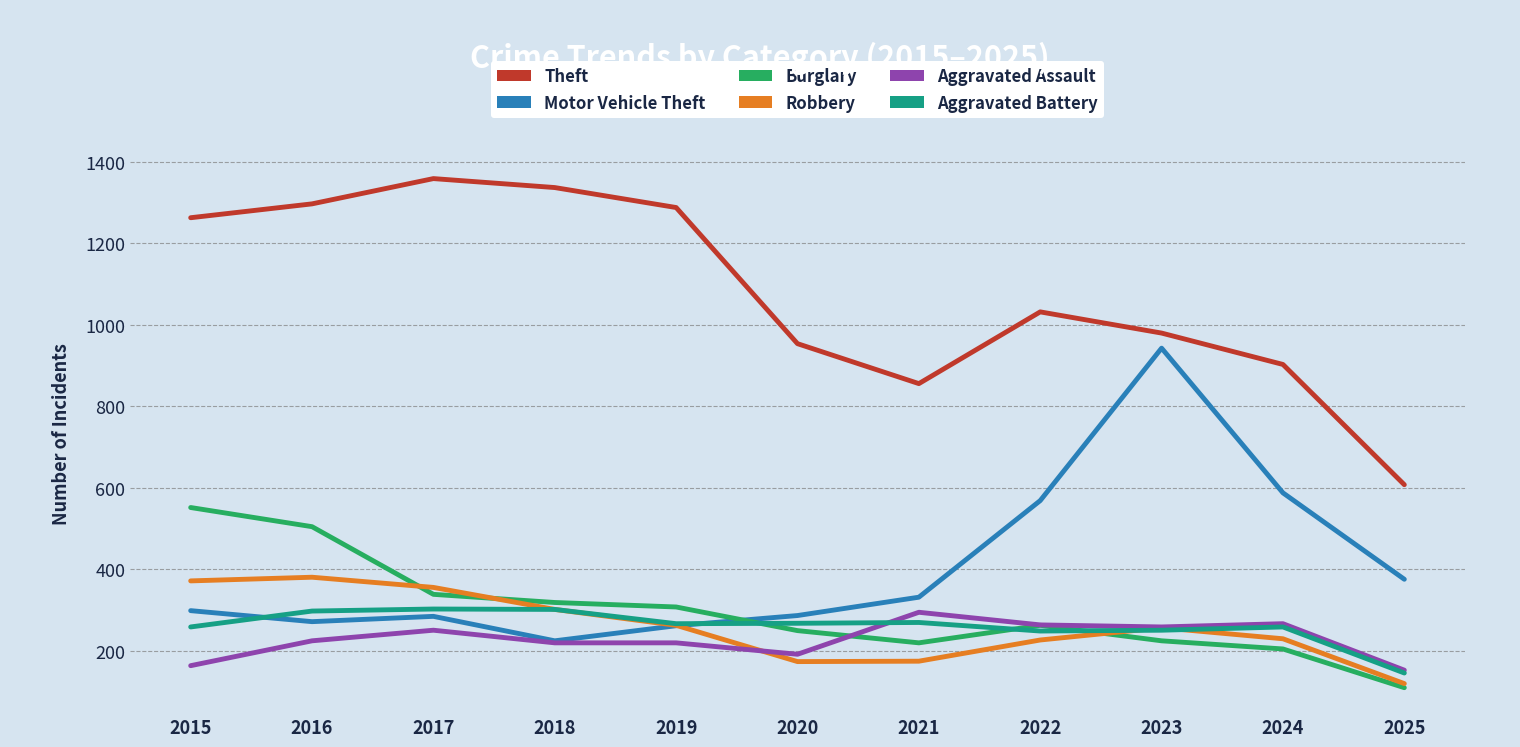

What is the difference between the highest and lowest values at 2016?

1072